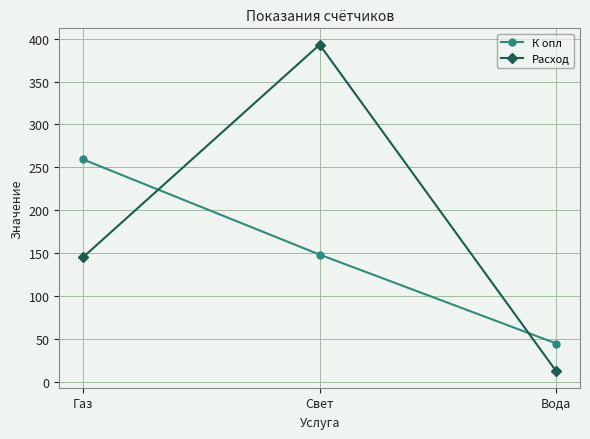

Which label corresponds to the smallest value in the chart?

Вода